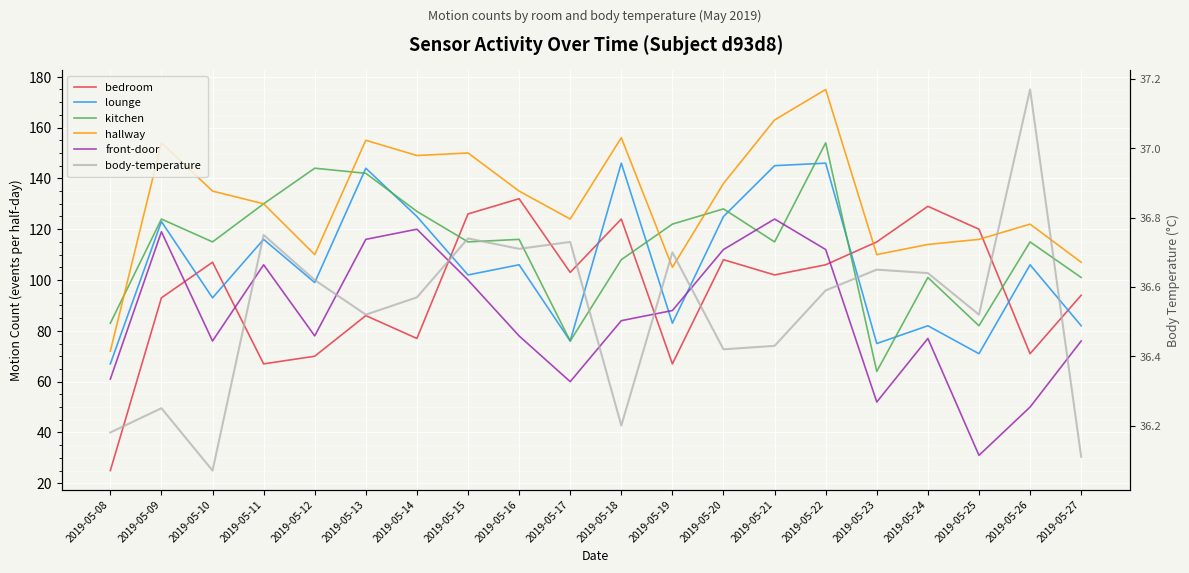

Between 2019-05-17 and 2019-05-14, which is larger?

2019-05-17